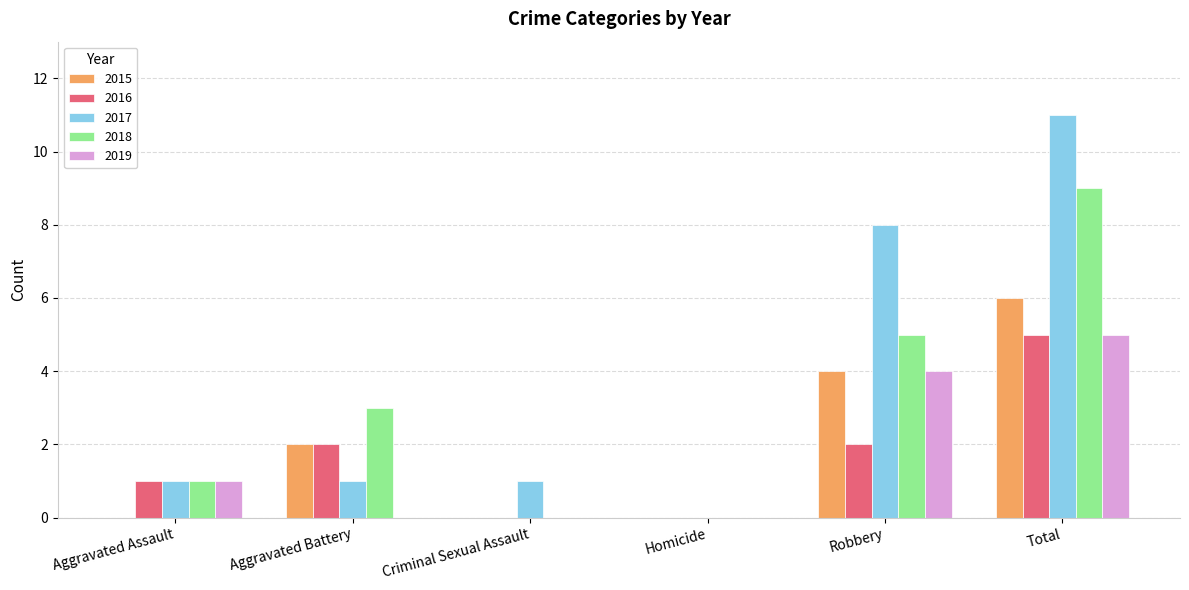

Reading left to right, transcribe all the data shown in this chart.

2015: 0	2	0	0	4	6
2016: 1	2	0	0	2	5
2017: 1	1	1	0	8	11
2018: 1	3	0	0	5	9
2019: 1	0	0	0	4	5